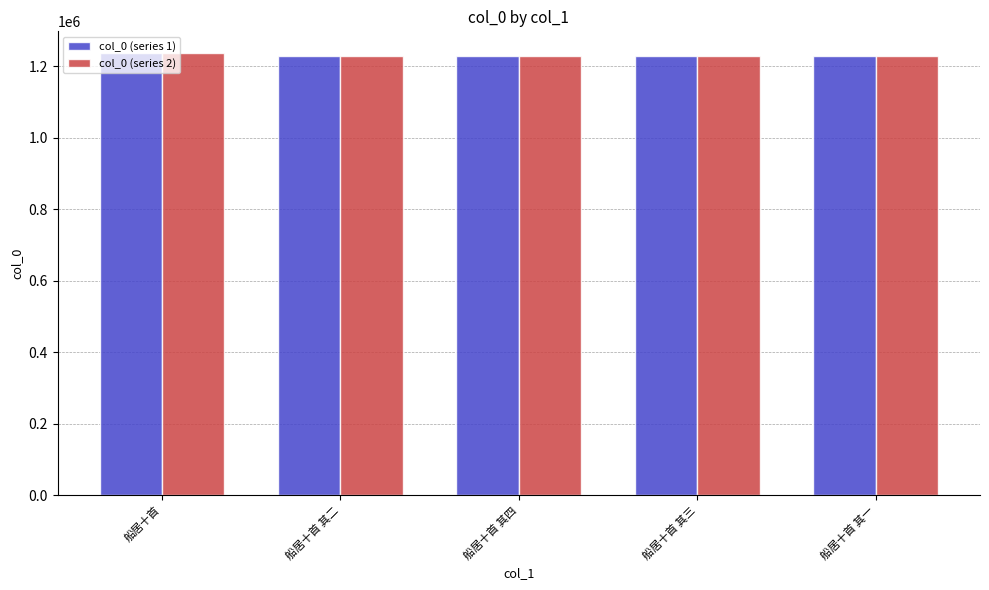

What is the sum of the col_0 (series 2) values at 船居十首 其三 and 船居十首 其二?

2459063